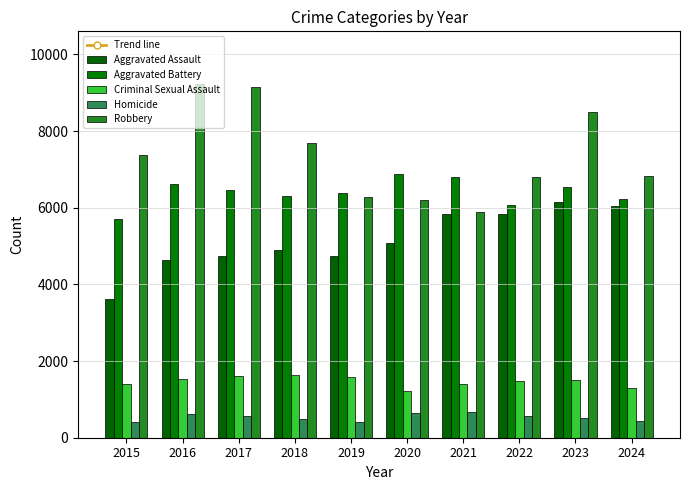

List the labels in order of Aggravated Assault value, largest first.

2023, 2024, 2021, 2022, 2020, 2018, 2019, 2017, 2016, 2015